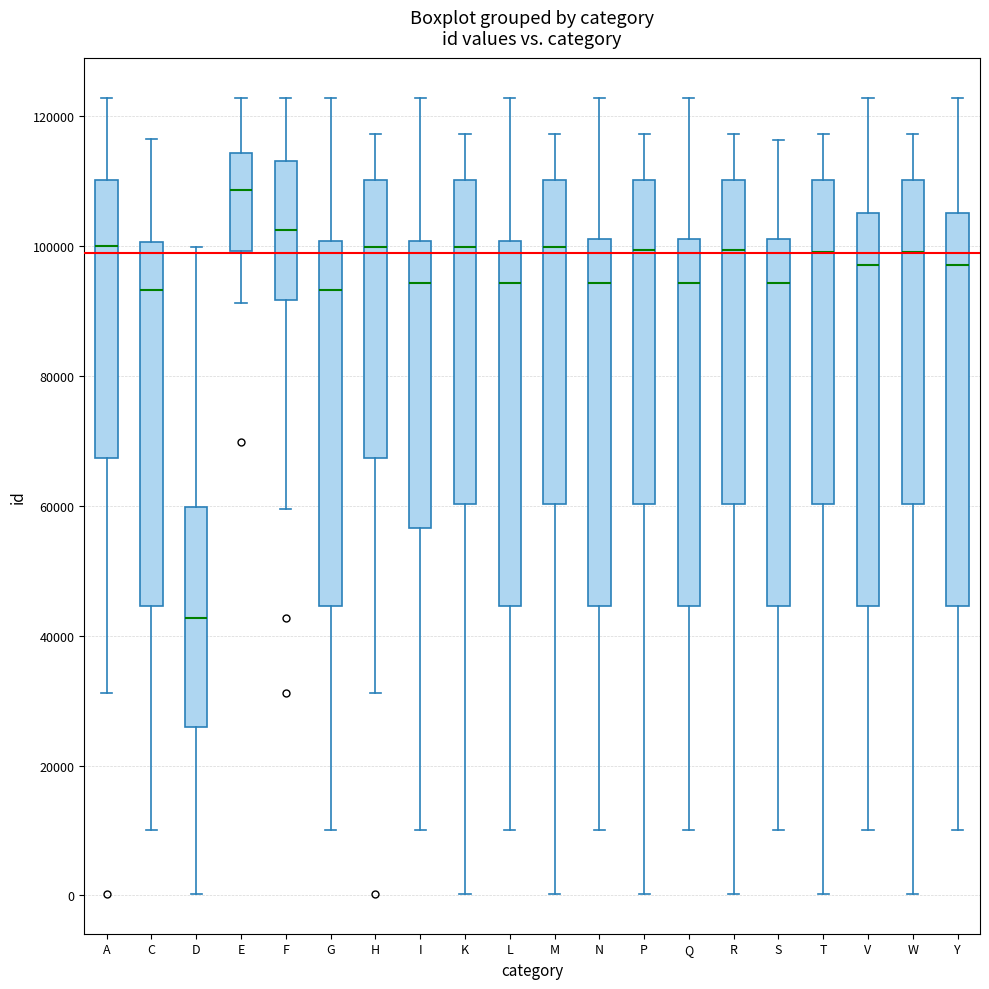

Where is the lower edge of the box for Y on the y-axis? The values are not printed on the chart, so give them approximately, as read against the axis.

44000